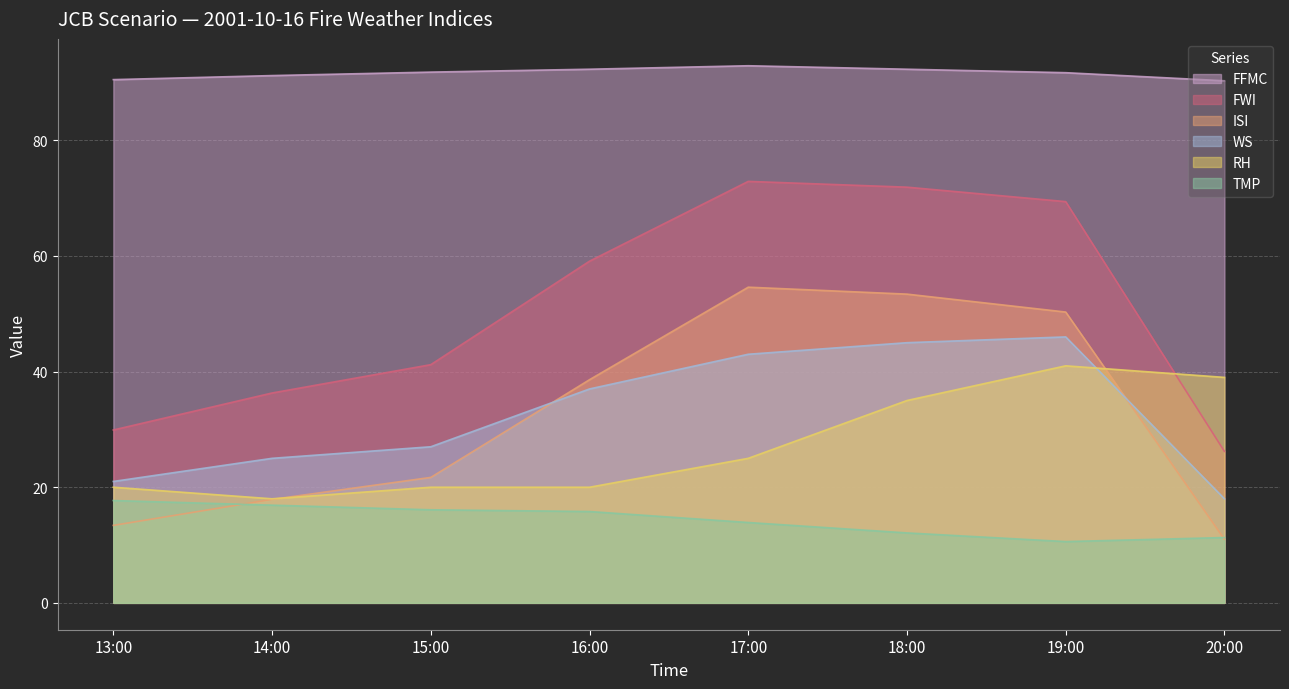

At which category is the sum across all series the highest?

18:00